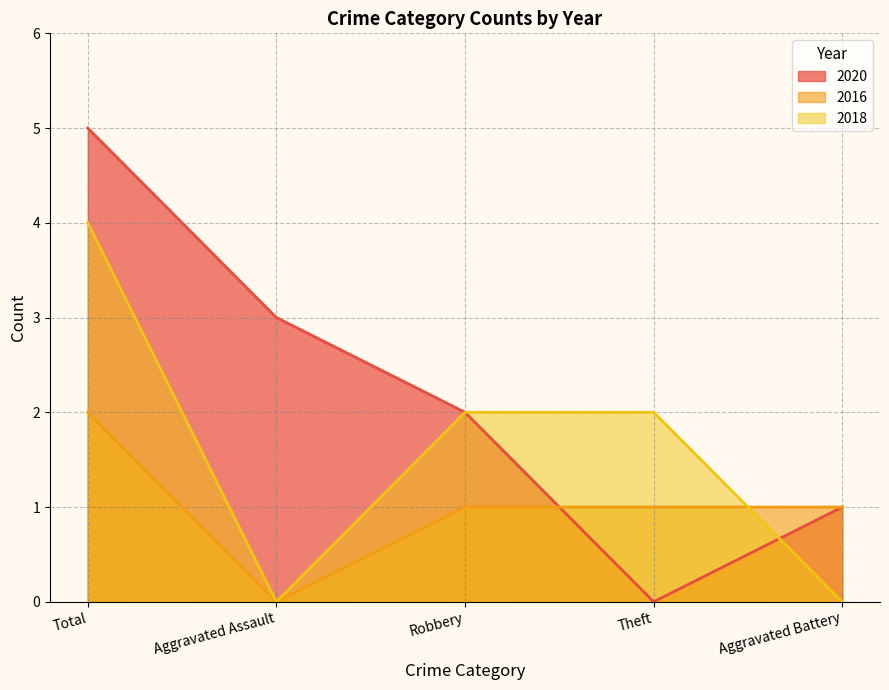

What is the sum of all 2020 values?

11